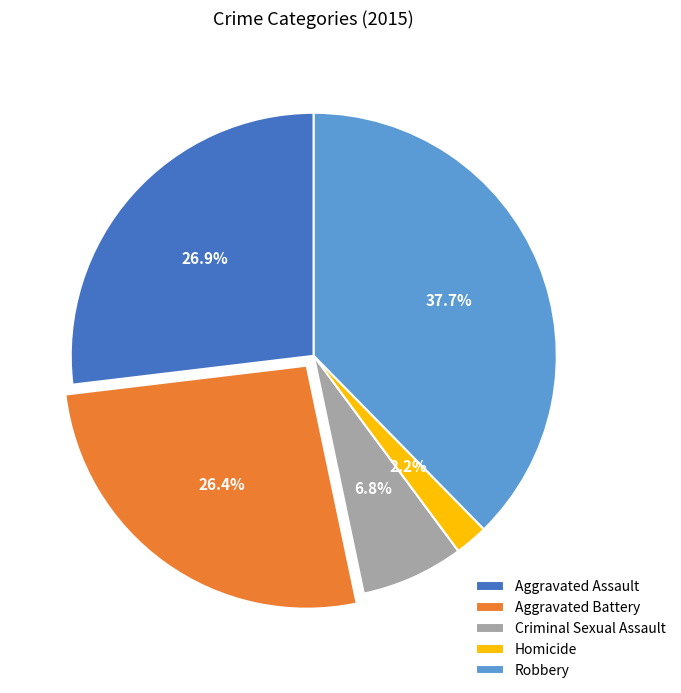

Does Aggravated Battery account for over 50% of the chart?

No